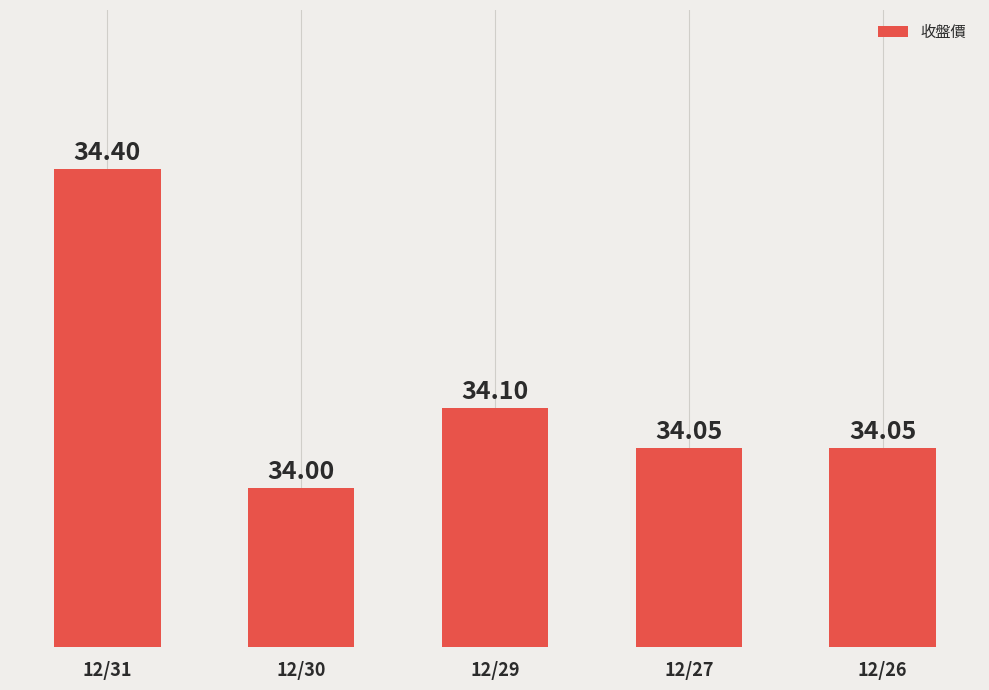

How many series are shown in this chart?

1